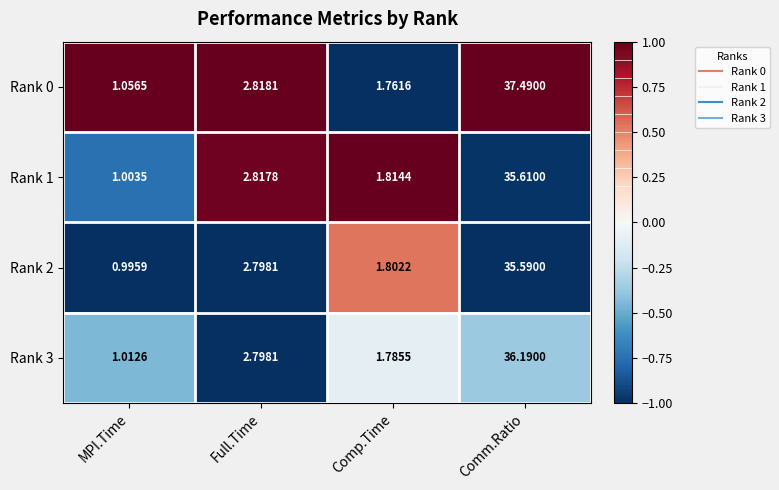

At which category is the sum across all series the highest?

Comm.Ratio